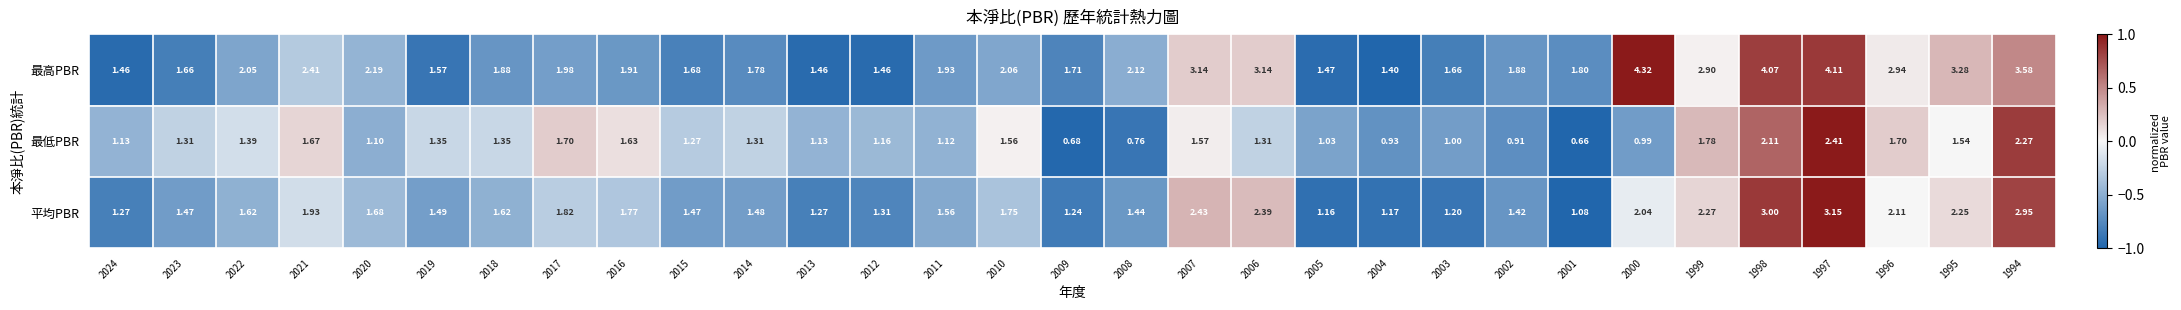

Rank the series by their average value, from highest to lowest.

最高PBR, 平均PBR, 最低PBR